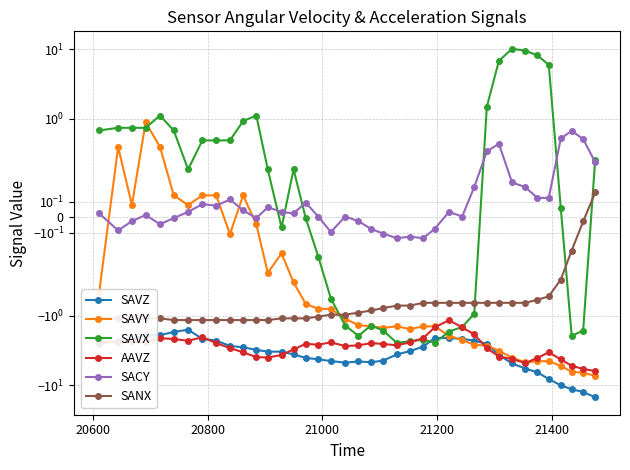

What is the difference between the maximum and minimum values in the SAVY series?

8.2